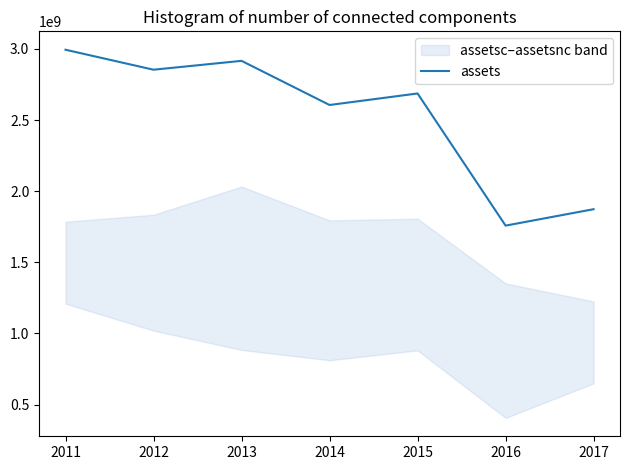

True or false: the data has more than 1 interior local peaks.

True